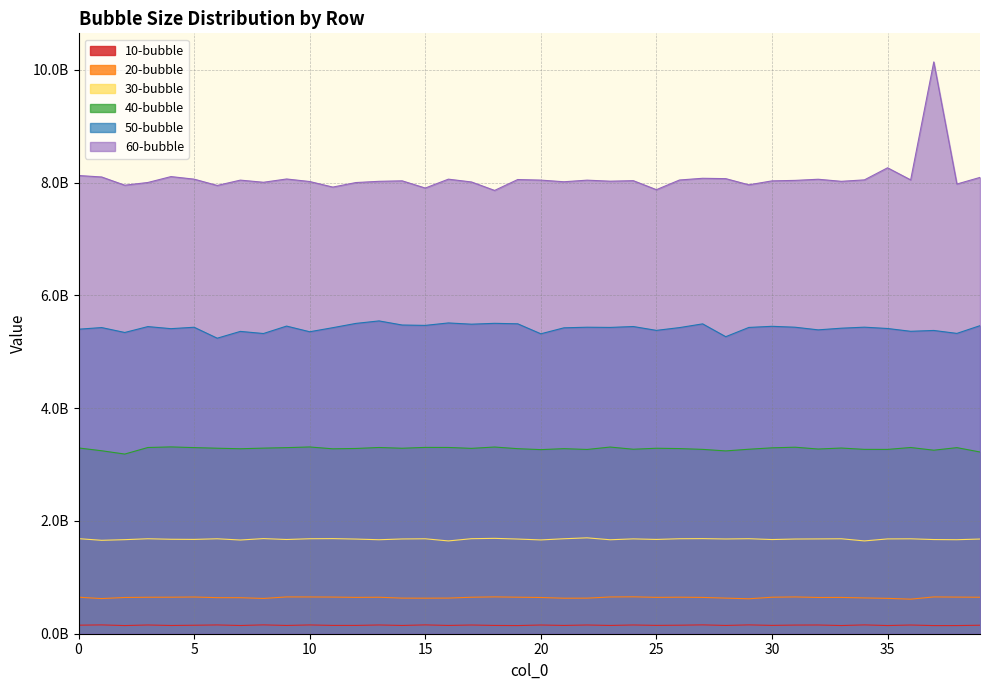

How many data points in 30-bubble are less than 1680482500?

20